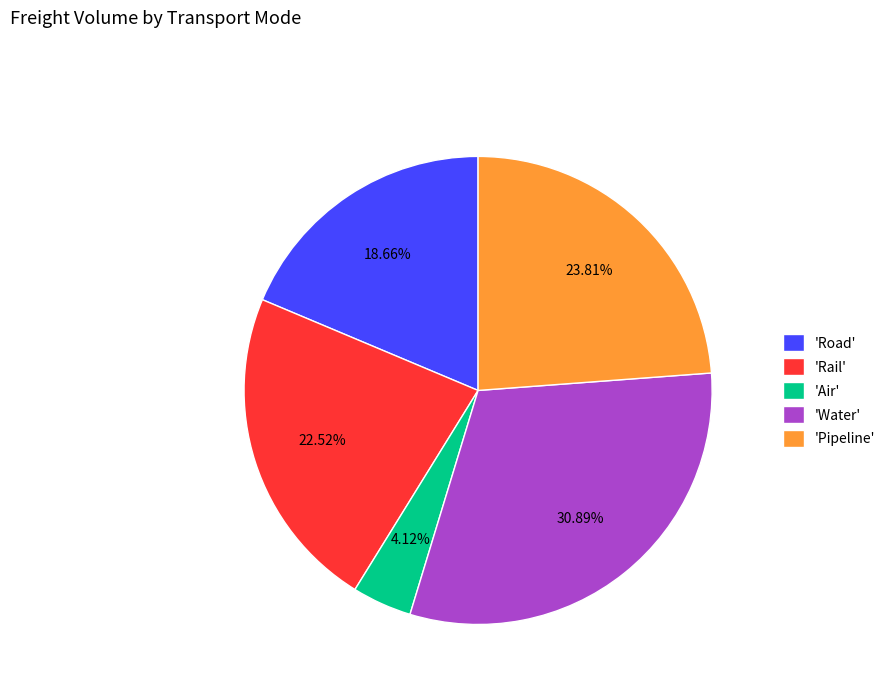

Between 'Rail' and 'Pipeline', which is larger?

'Pipeline'